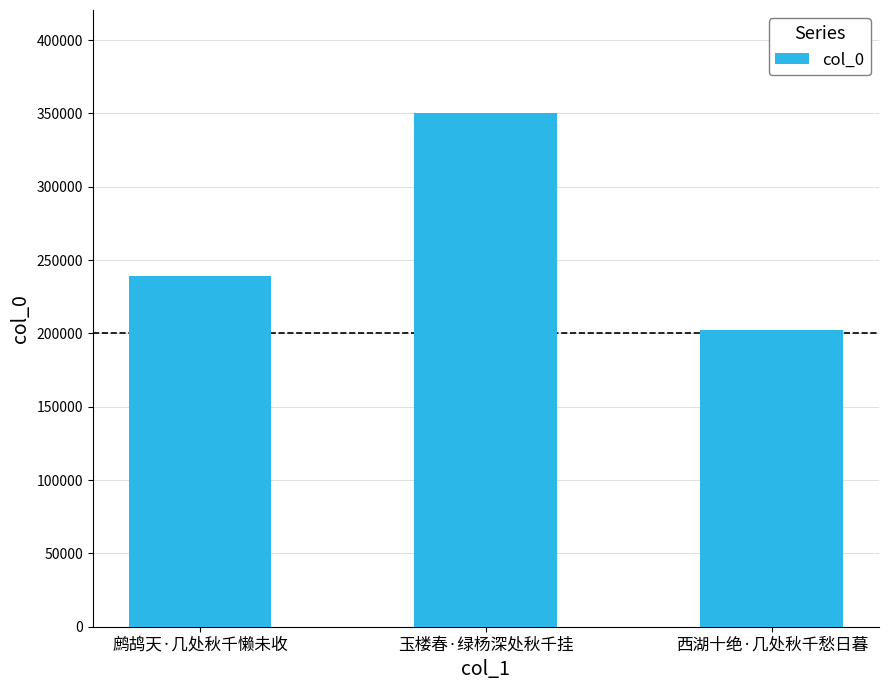

What is the difference between the maximum and minimum values?

147998